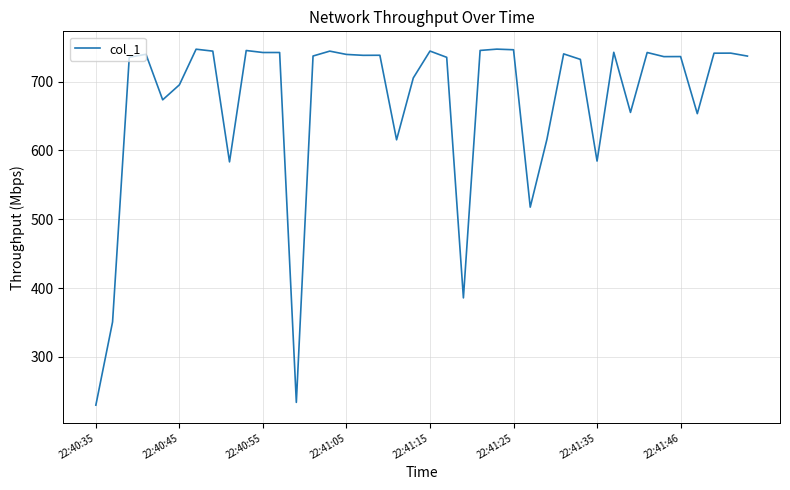

How many series are shown in this chart?

1